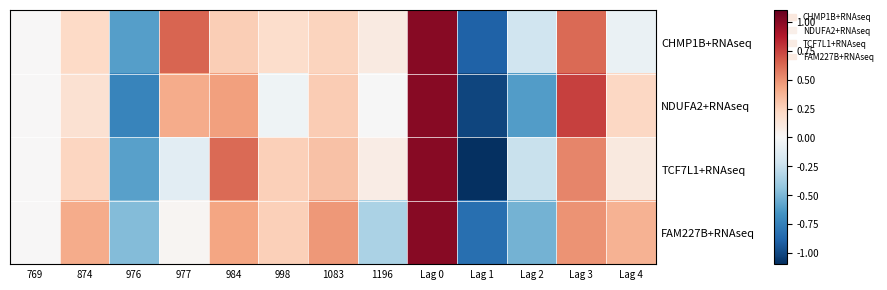

List the series in order of their peak value, lowest first.

CHMP1B+RNAseq, NDUFA2+RNAseq, TCF7L1+RNAseq, FAM227B+RNAseq